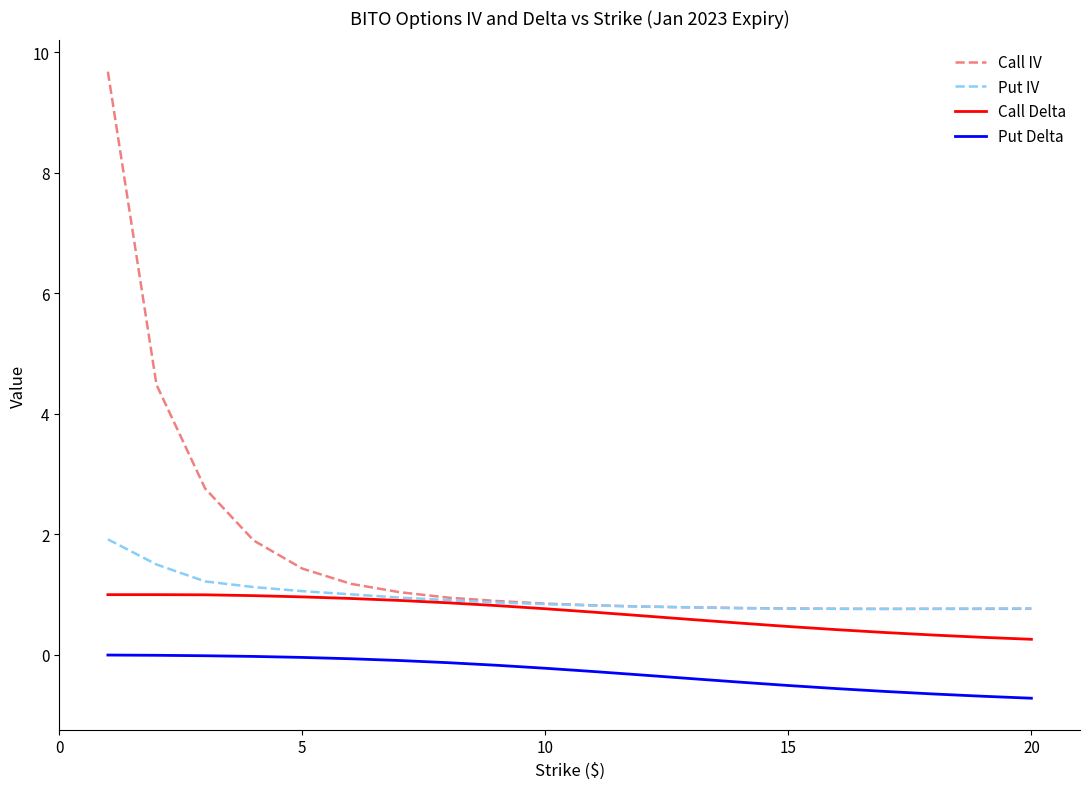

Rank the series by their maximum value, from lowest to highest.

Put Delta, Call Delta, Put IV, Call IV